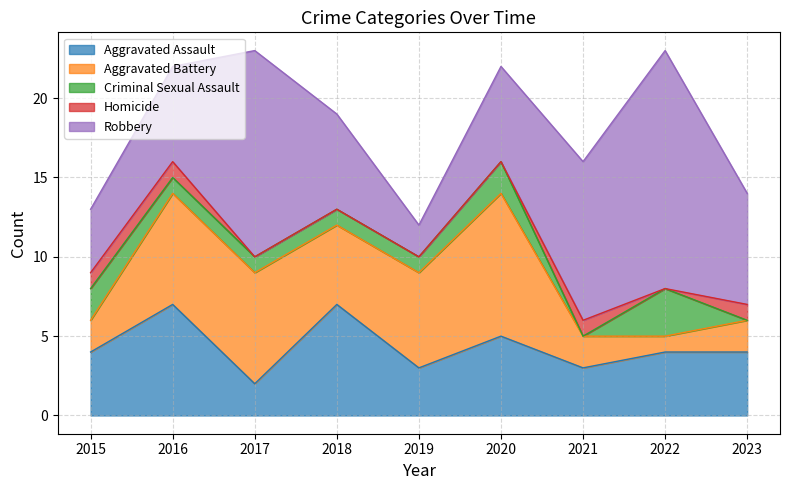

Reading left to right, extract all data points from this chart.

Aggravated Assault: 2015=4	2016=7	2017=2	2018=7	2019=3	2020=5	2021=3	2022=4	2023=4
Aggravated Battery: 2015=2	2016=7	2017=7	2018=5	2019=6	2020=9	2021=2	2022=1	2023=2
Criminal Sexual Assault: 2015=2	2016=1	2017=1	2018=1	2019=1	2020=2	2021=0	2022=3	2023=0
Homicide: 2015=1	2016=1	2017=0	2018=0	2019=0	2020=0	2021=1	2022=0	2023=1
Robbery: 2015=4	2016=6	2017=13	2018=6	2019=2	2020=6	2021=10	2022=15	2023=7